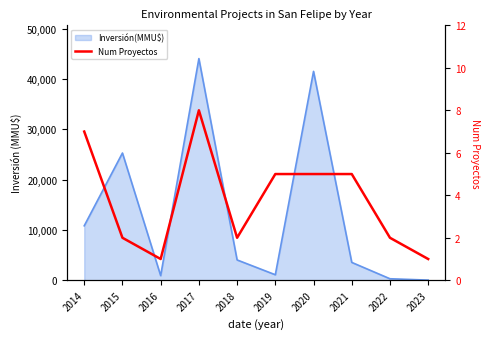

What is the ratio of the value at 2017 to the value at 2023?

8.0